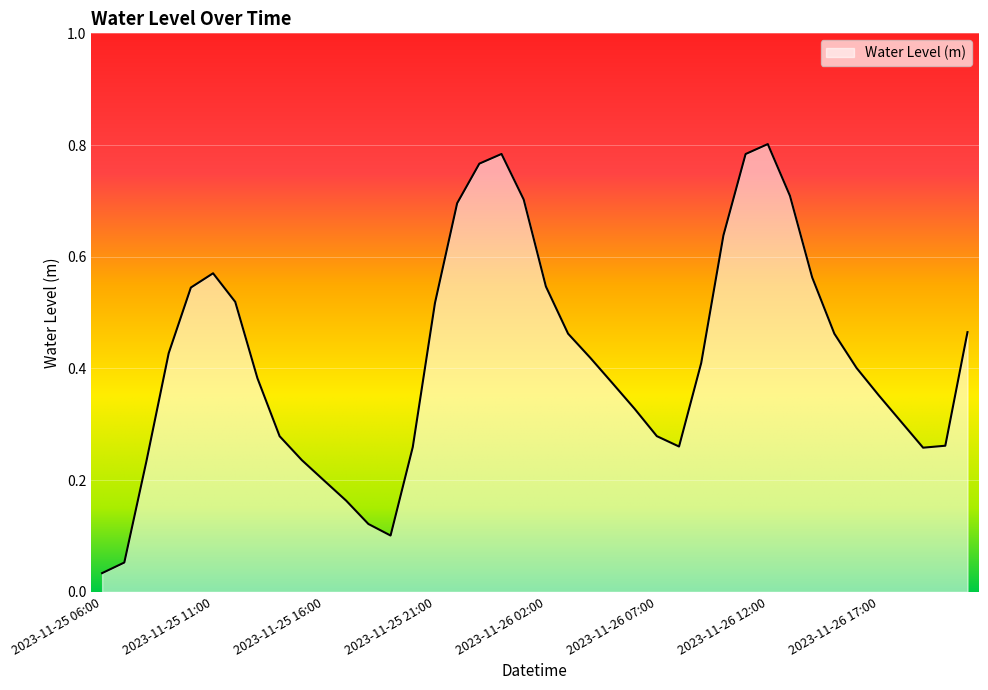

Does the chart have visible grid lines?

Yes